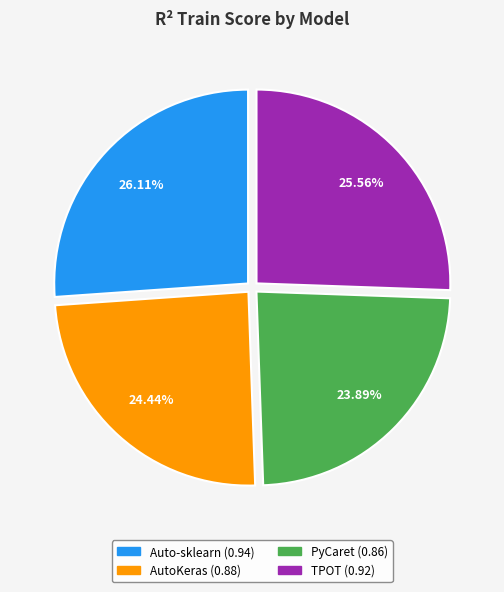

How many slices are in this pie chart?

4